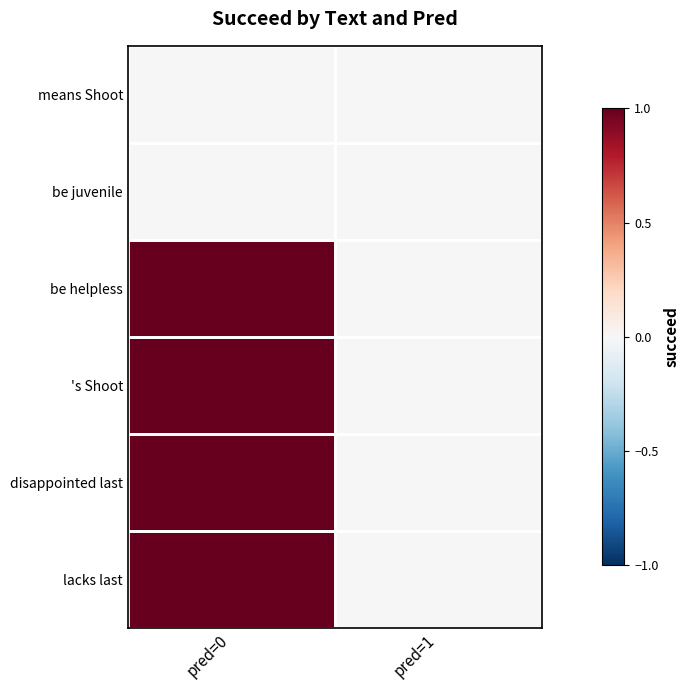

What is the total value across all series at pred=0?

4